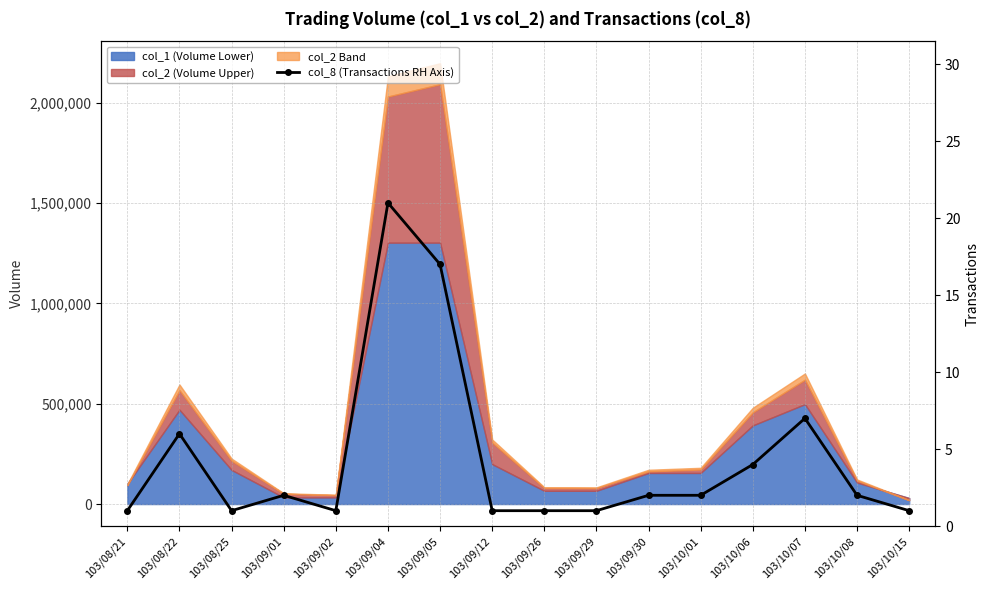

Which category has the lowest value across all series?

103/08/21